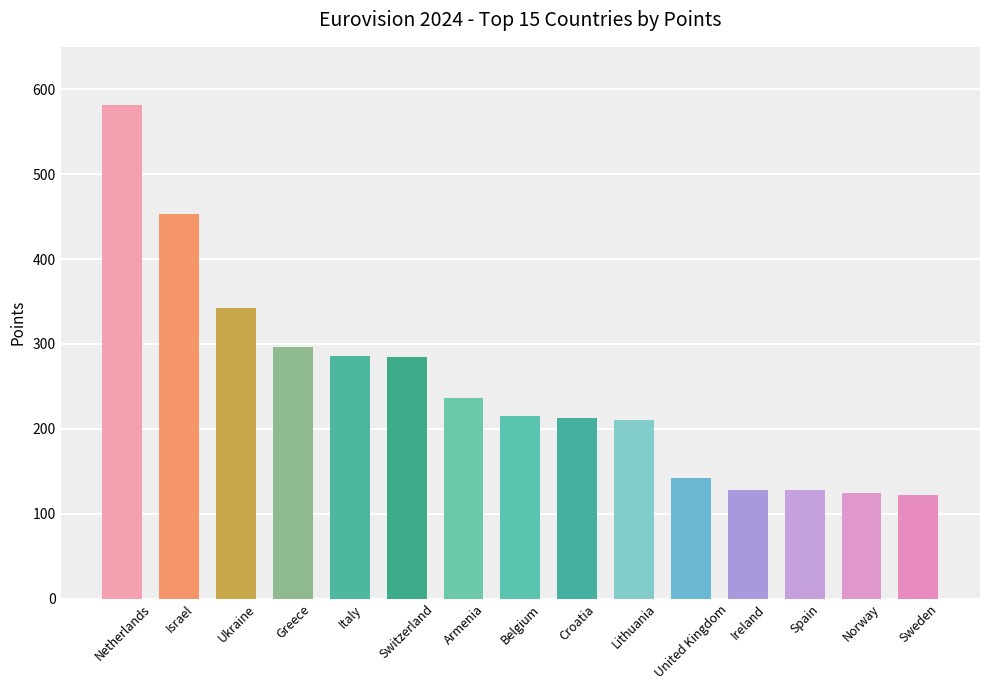

What is the label of the 5th bar from the left?

Italy